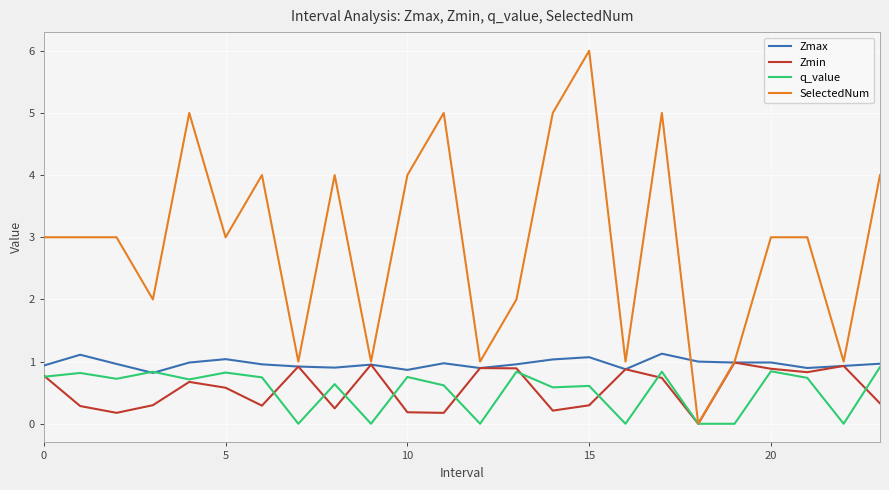

Which series has the widest spread of values?

SelectedNum